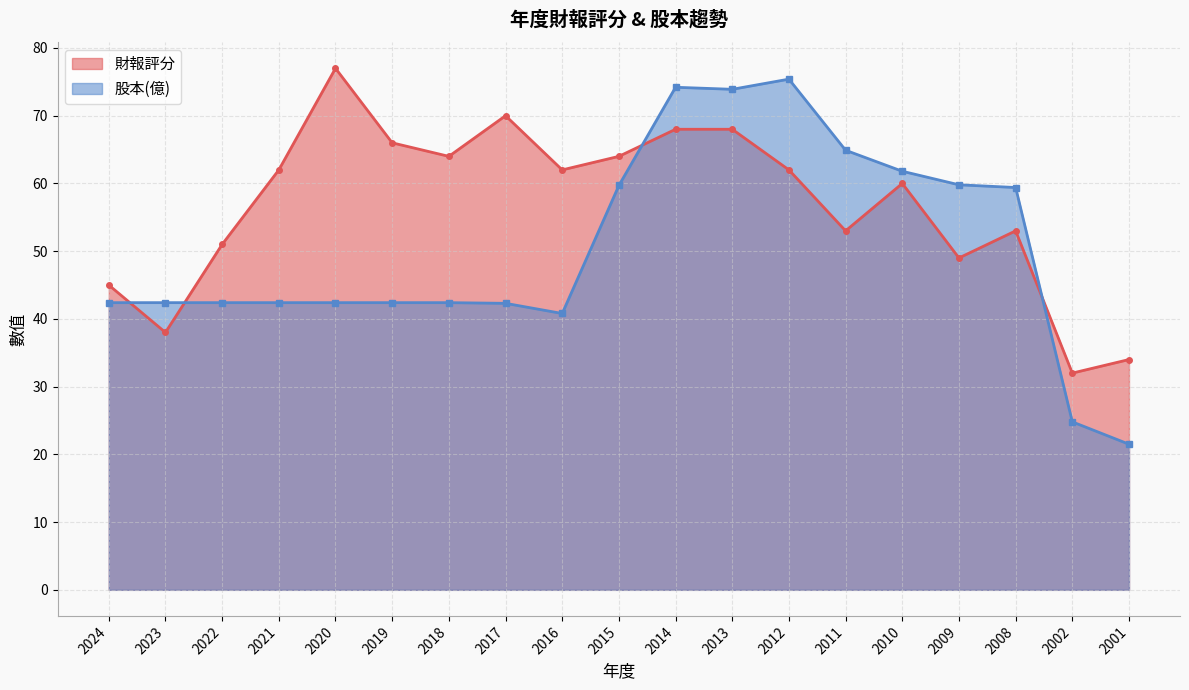

Does the chart display data point markers on the line(s)?

Yes